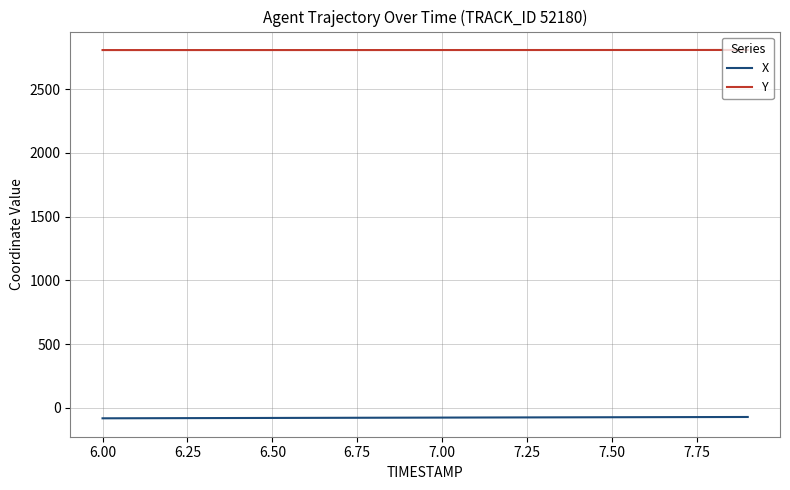

Rank the series by their maximum value, from highest to lowest.

Y, X